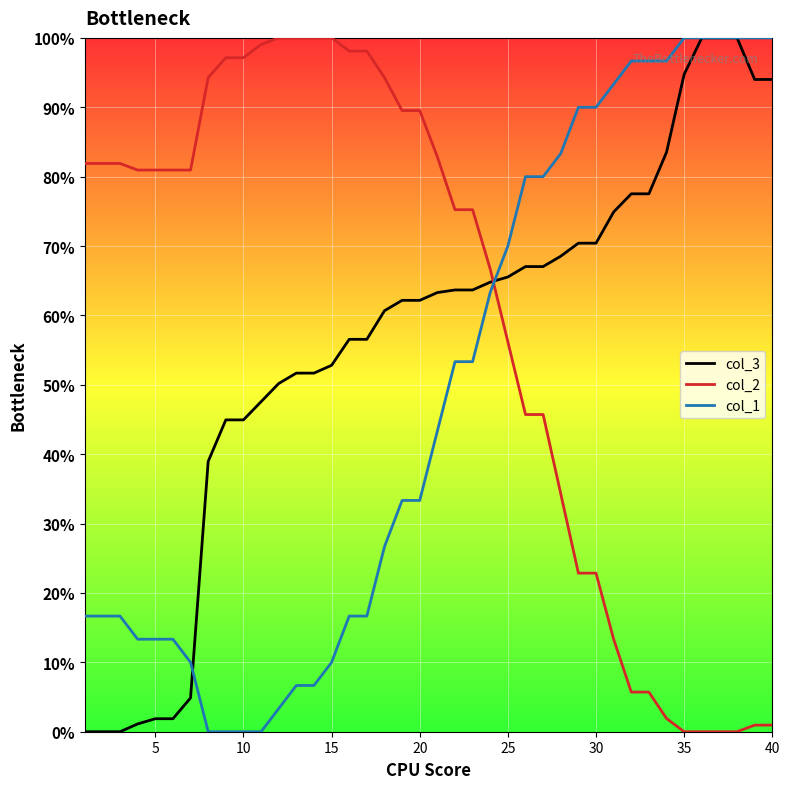

True or false: col_2 and col_3 cross at least once.

True